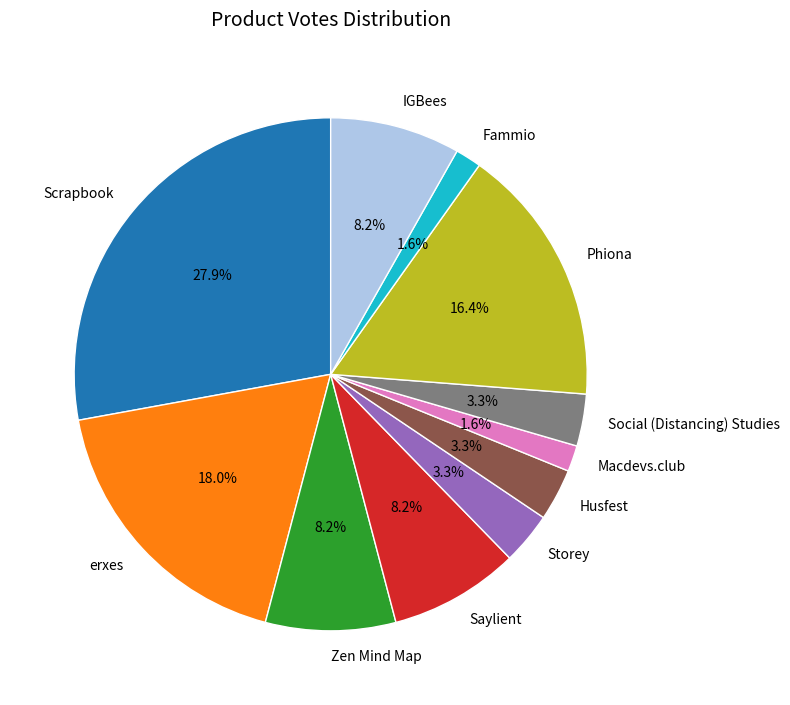

Which has a higher value, Zen Mind Map or Husfest?

Zen Mind Map